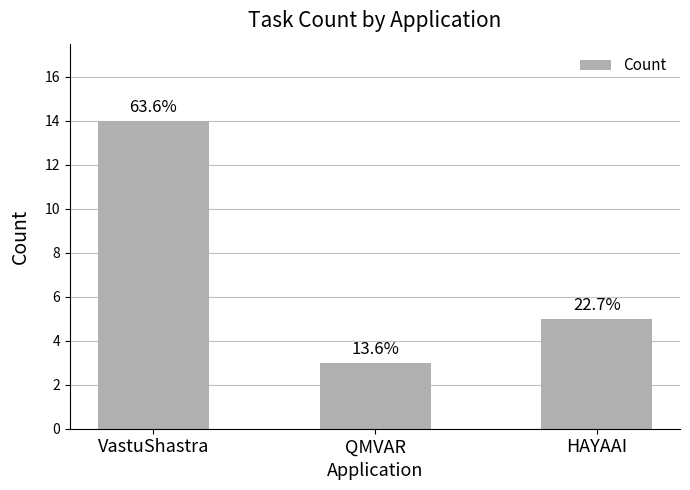

How many bars are there in total?

3